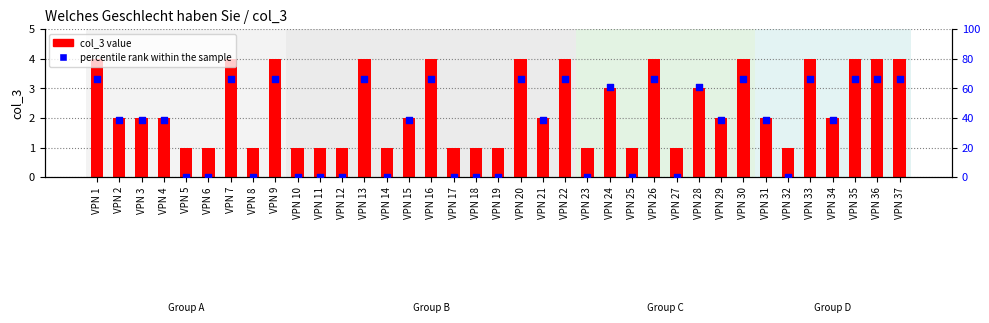

What are all the series names shown in the legend?

col_3 value, percentile rank within the sample